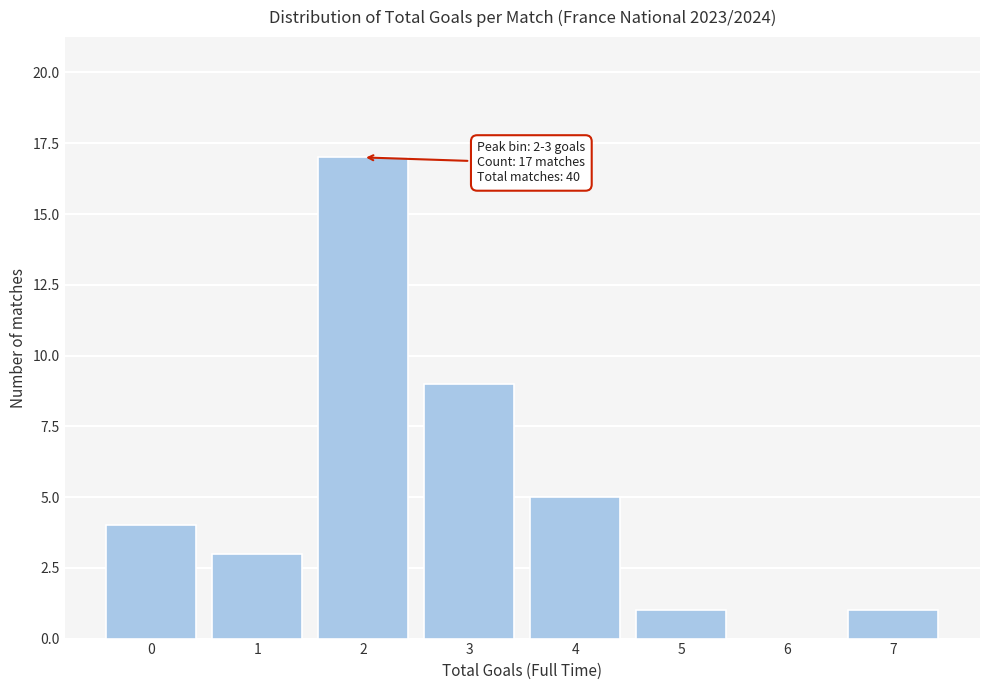

Reading left to right, extract all data points from this chart.

0=4	1=3	2=17	3=9	4=5	5=1	6=0	7=1